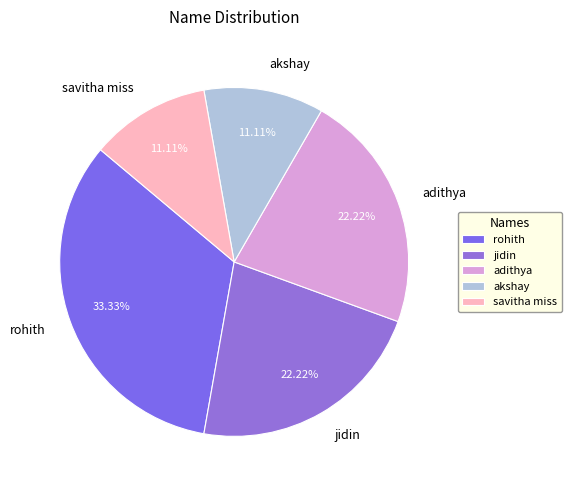

To the nearest percent, what percentage of the pie is jidin?

22%